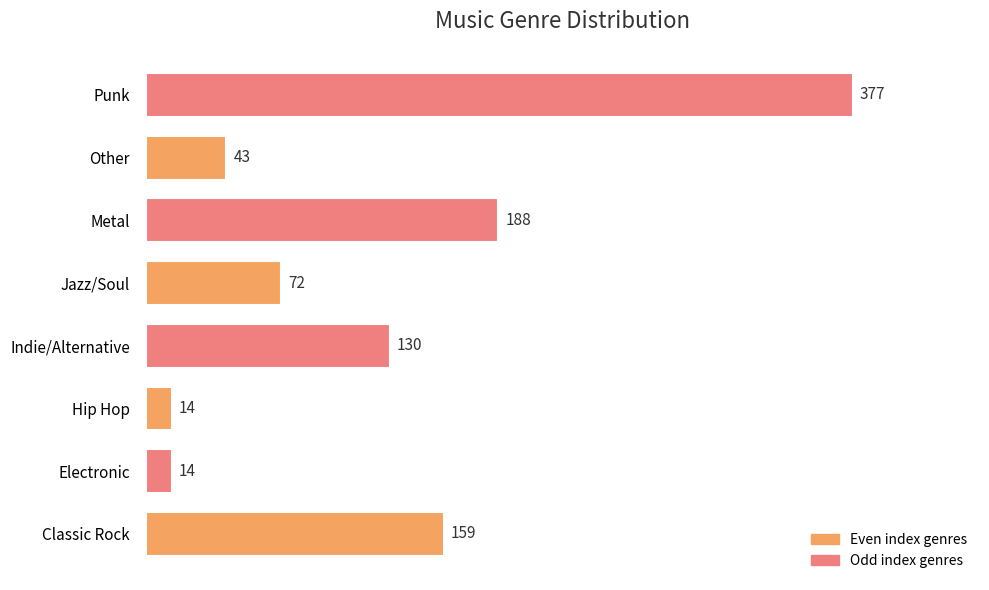

What is the difference between the maximum and minimum values?

363